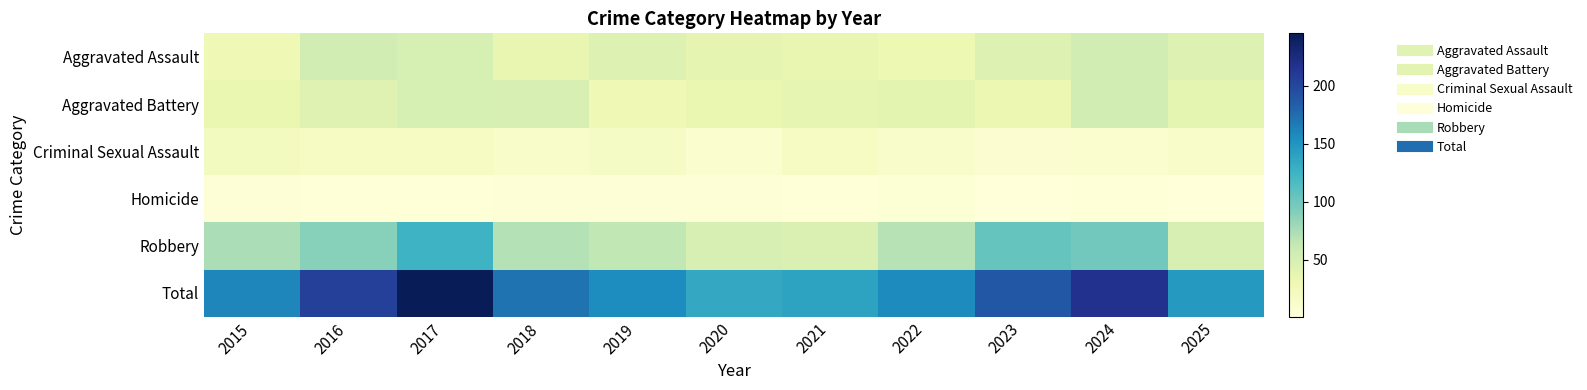

Reading left to right, list all the values displayed in this chart.

Aggravated Assault: 2015=28	2016=54	2017=50	2018=36	2019=44	2020=38	2021=35	2022=31	2023=44	2024=54	2025=44
Aggravated Battery: 2015=34	2016=42	2017=50	2018=49	2019=28	2020=34	2021=37	2022=40	2023=32	2024=53	2025=39
Criminal Sexual Assault: 2015=21	2016=18	2017=18	2018=13	2019=17	2020=9	2021=18	2022=12	2023=7	2024=9	2025=13
Homicide: 2015=3	2016=2	2017=2	2018=3	2019=3	2020=4	2021=2	2022=5	2023=1	2024=2	2025=1
Robbery: 2015=74	2016=89	2017=125	2018=70	2019=64	2020=49	2021=47	2022=69	2023=104	2024=99	2025=49
Total: 2015=160	2016=205	2017=245	2018=171	2019=156	2020=134	2021=139	2022=157	2023=188	2024=217	2025=146